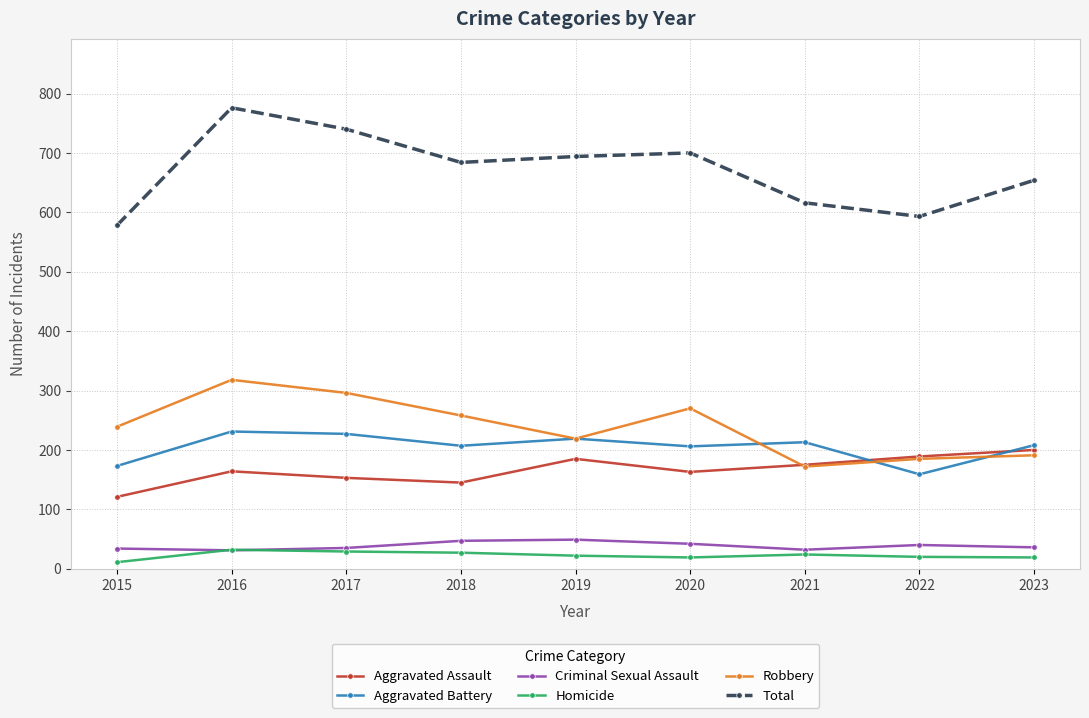

What is the total value across all series at 2015?

1156